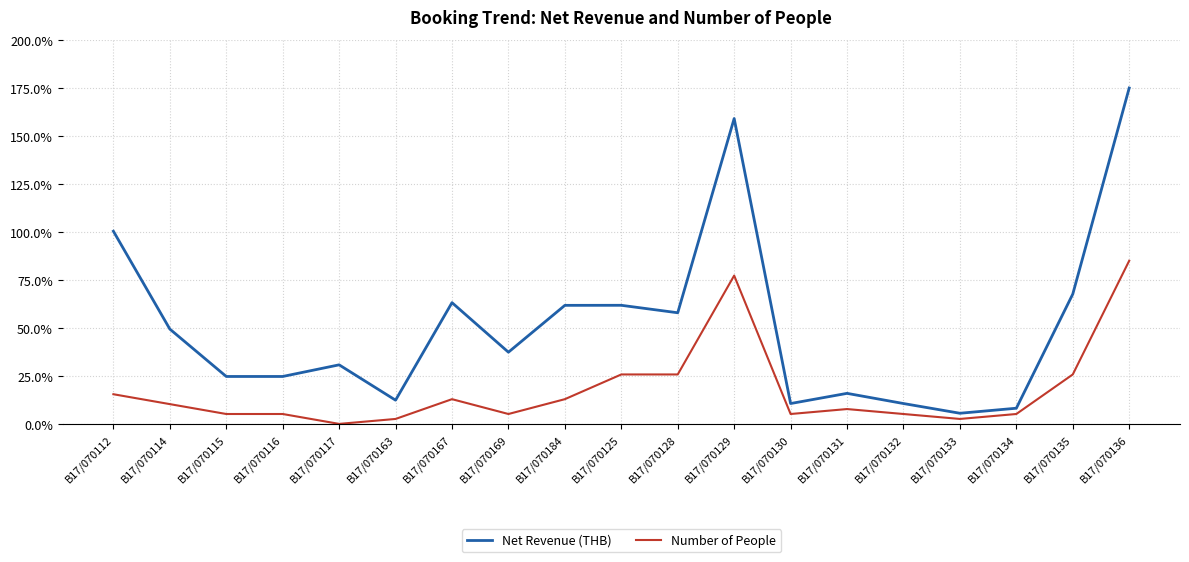

What are all the series names shown in the legend?

Net Revenue (THB), Number of People